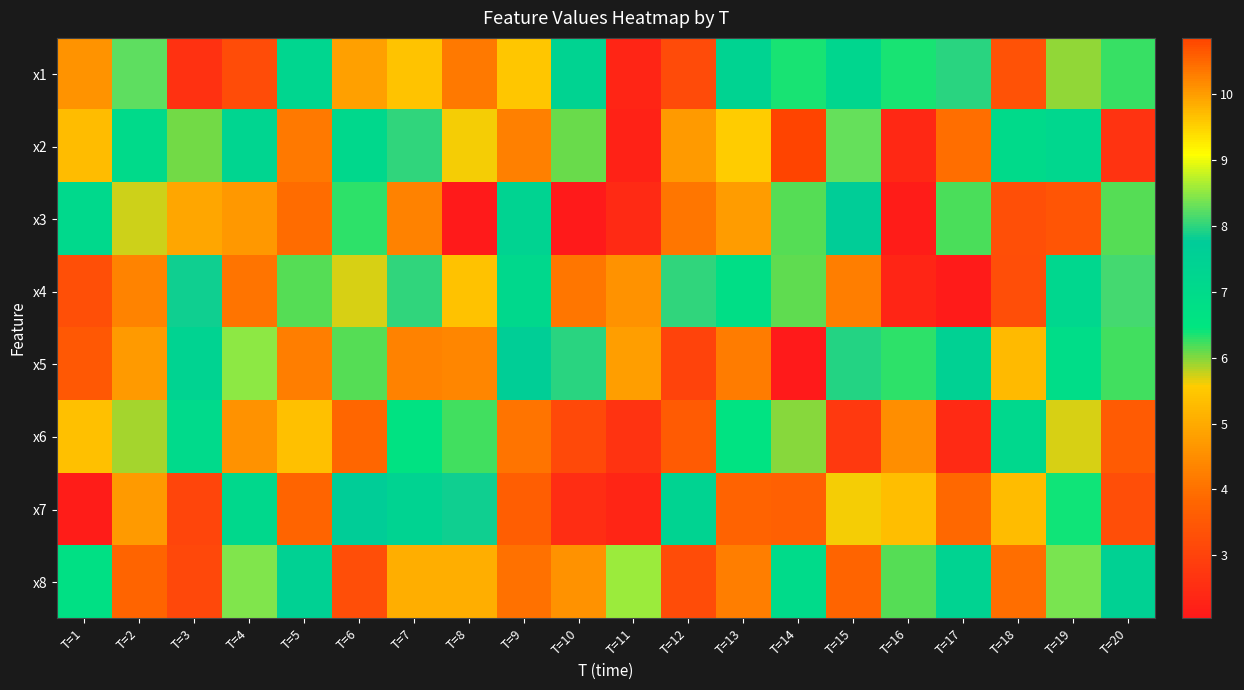

Which has a higher value, T=2 or T=5?

T=2